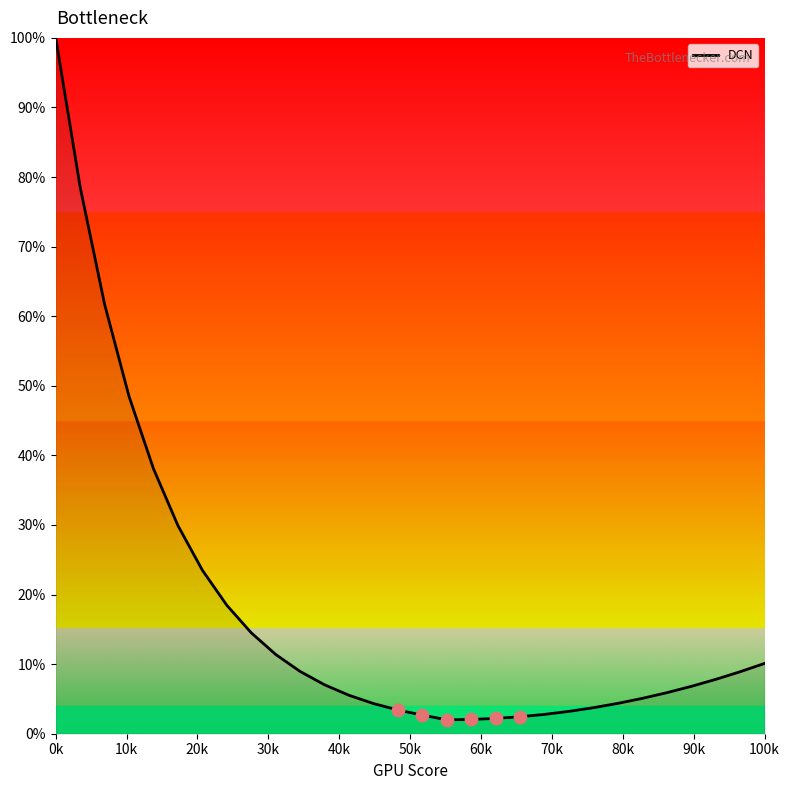

What is the greatest value displayed?

100.0